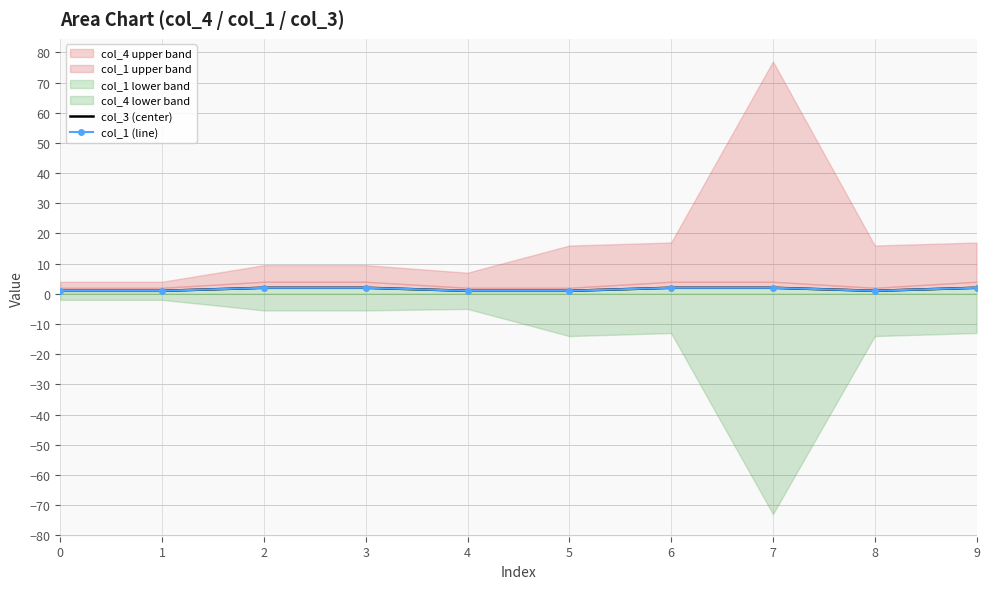

What is the difference between the second highest and second lowest values in the col_3 (center) series?

1